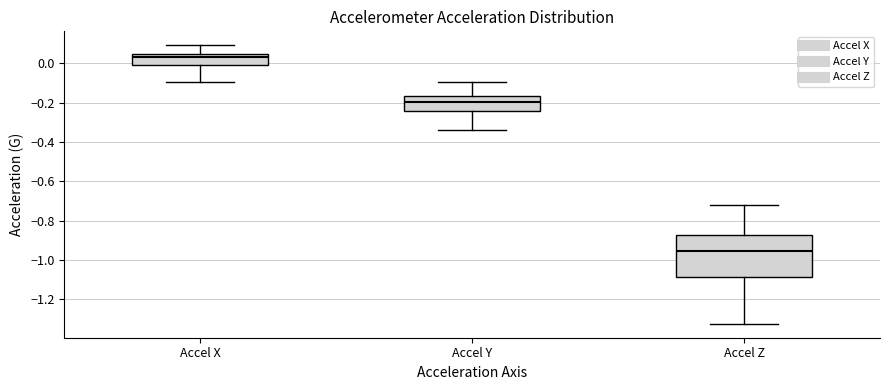

Reading left to right, read every box against the y-axis: the position of its median line, the range the box covers, and the ends of its whiskers. The values are not printed on the chart, so give them approximately, as read against the axis.

Accel X: median 0.02, box -0.02 to 0.04, whiskers -0.10 to 0.10
Accel Y: median -0.20, box -0.24 to -0.16, whiskers -0.34 to -0.10
Accel Z: median -0.96, box -1.08 to -0.88, whiskers -1.32 to -0.72